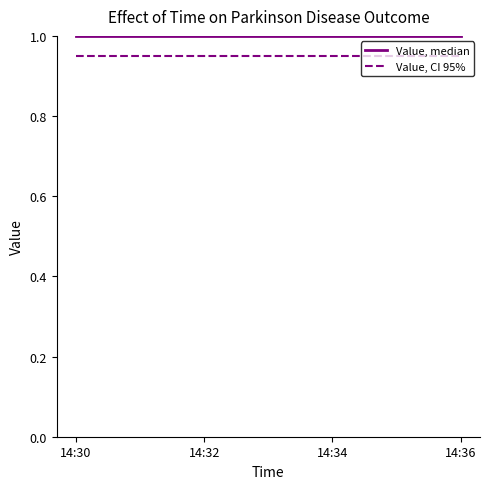

Does the chart display data point markers on the line(s)?

No